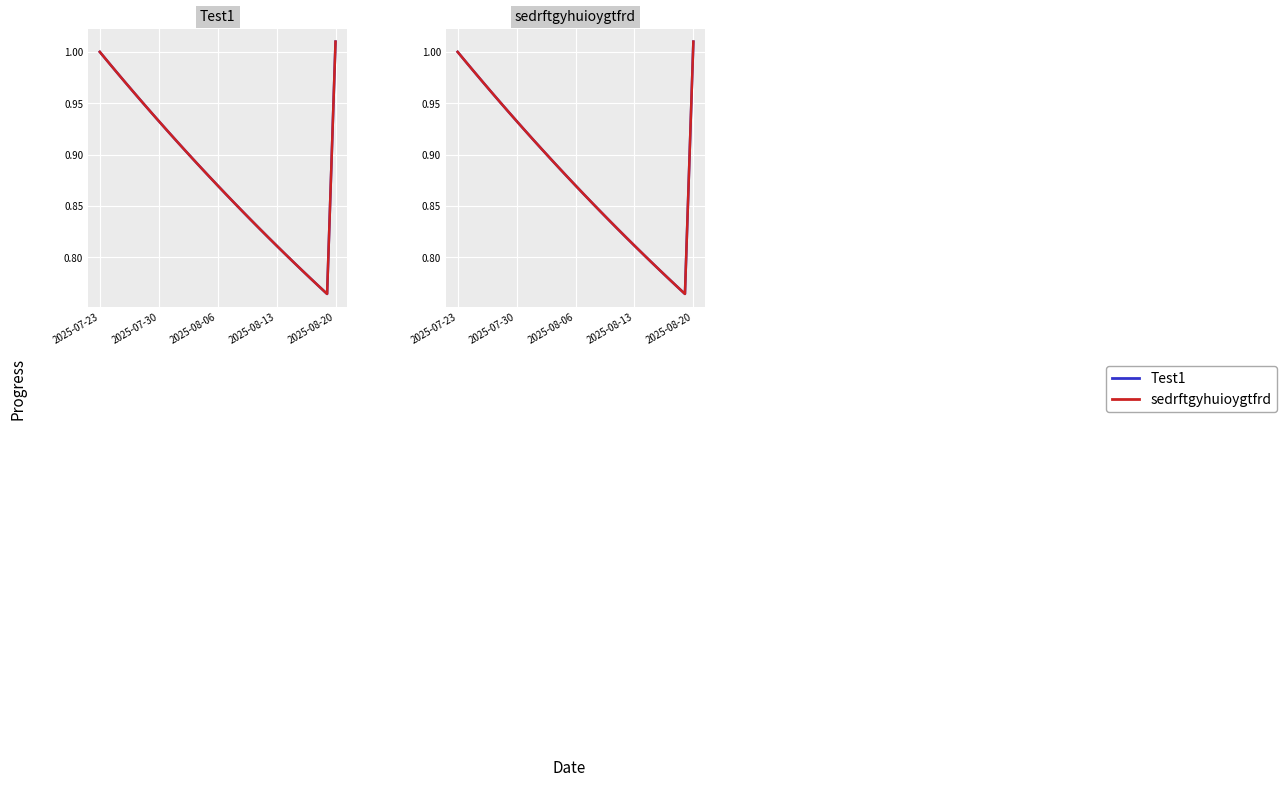

At which category is the sum across all series the highest?

2025-08-20